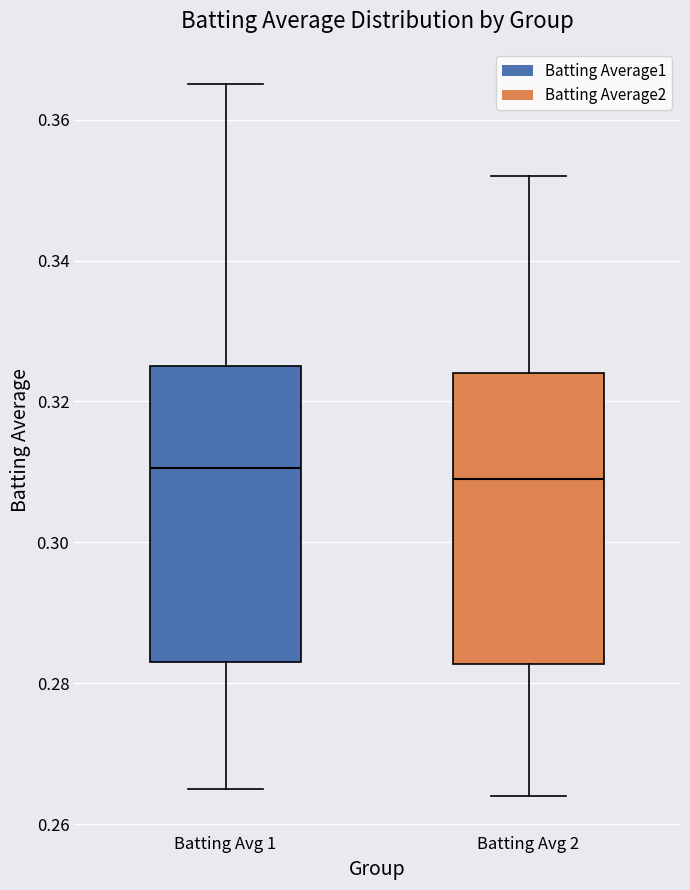

Where is the upper edge of the box for Batting Avg 2 on the y-axis? The values are not printed on the chart, so give them approximately, as read against the axis.

0.324